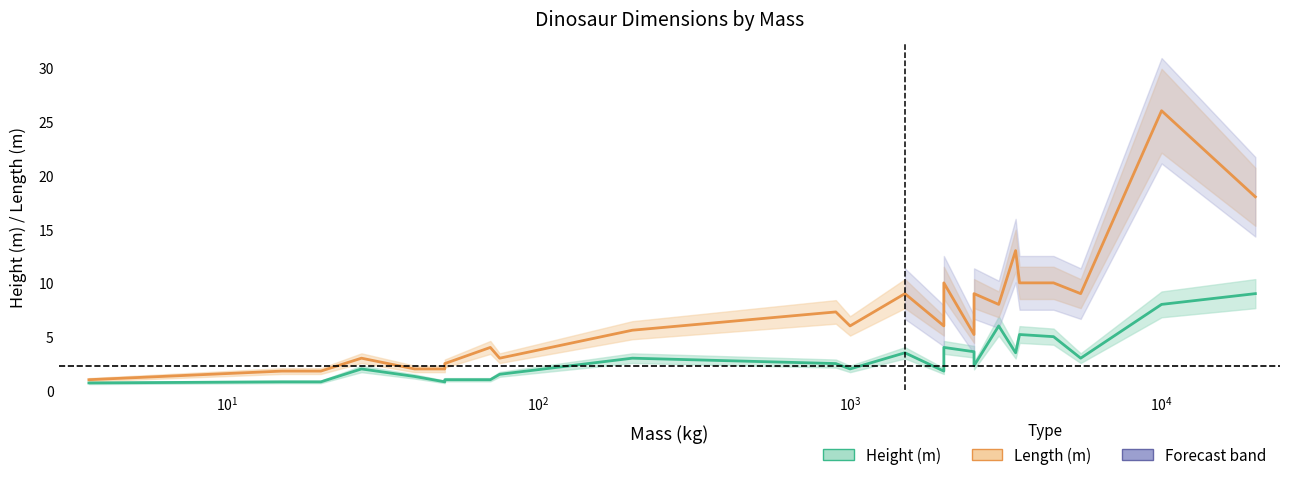

What is the difference between the maximum and minimum values in the Length (m) series?

25.0